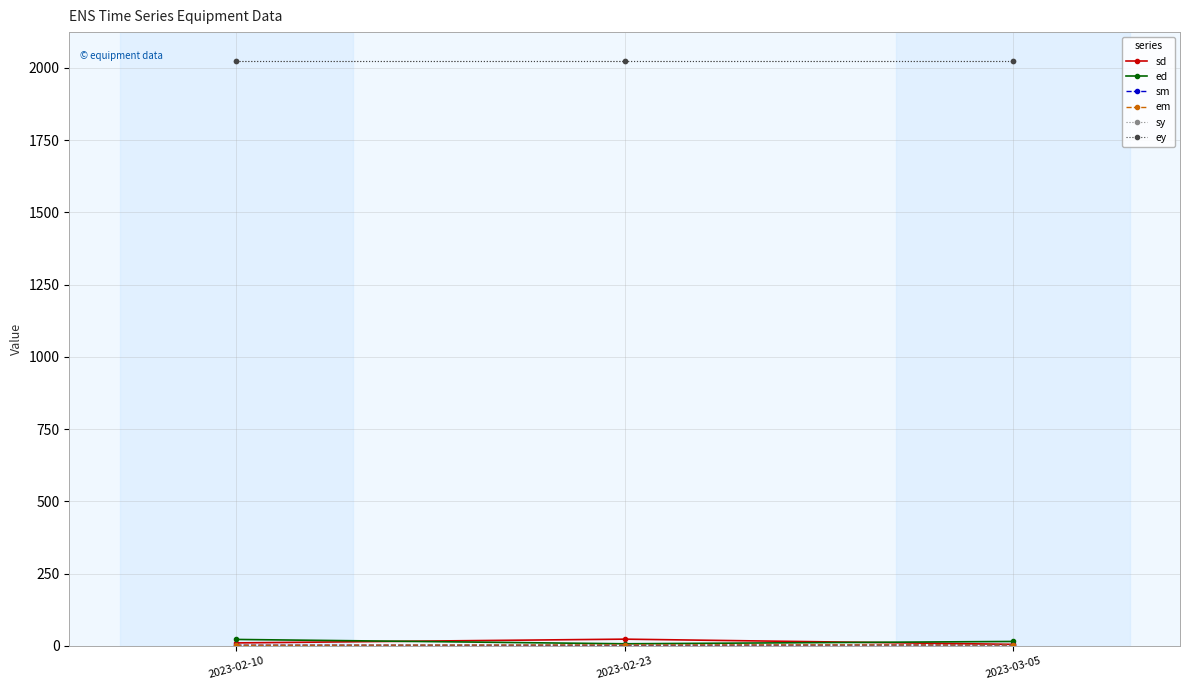

List the series in order of their peak value, highest first.

sy, ey, sd, ed, sm, em